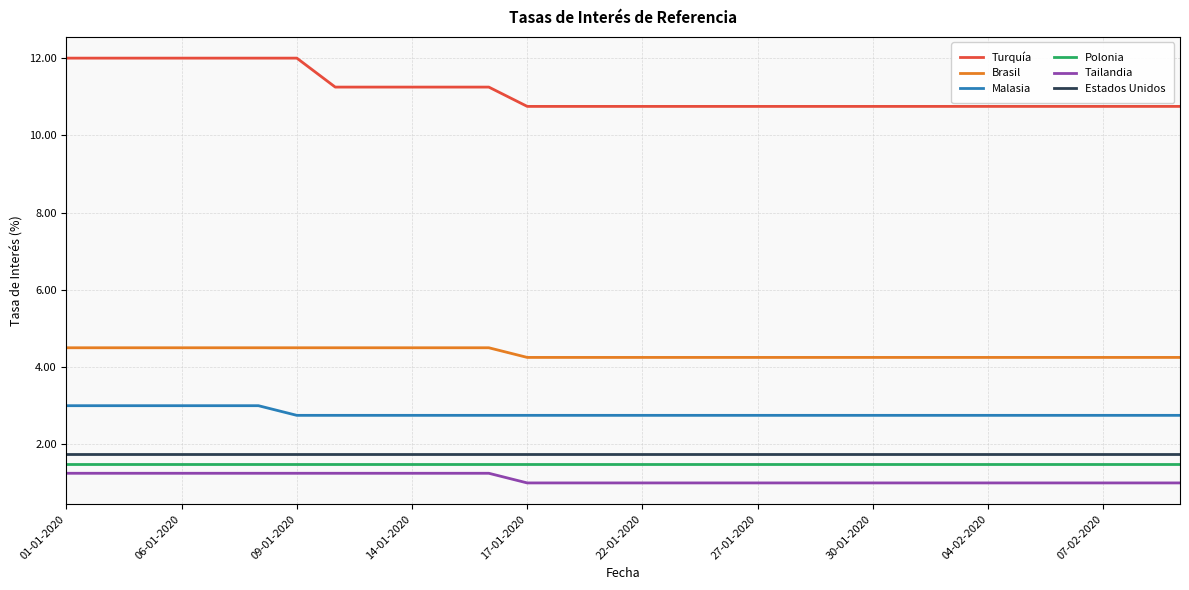

True or false: Brasil and Malasia cross at least once.

False